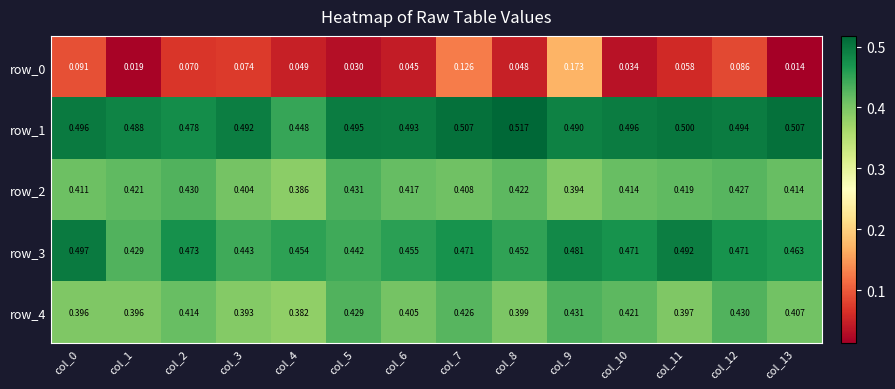

What is the difference between the second highest and minimum values in the row_0 series?

0.1